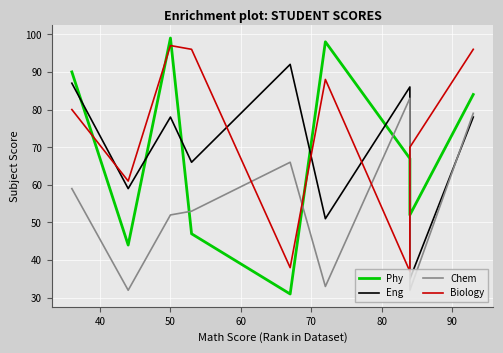

What is the difference between the highest and lowest values at 60?

49